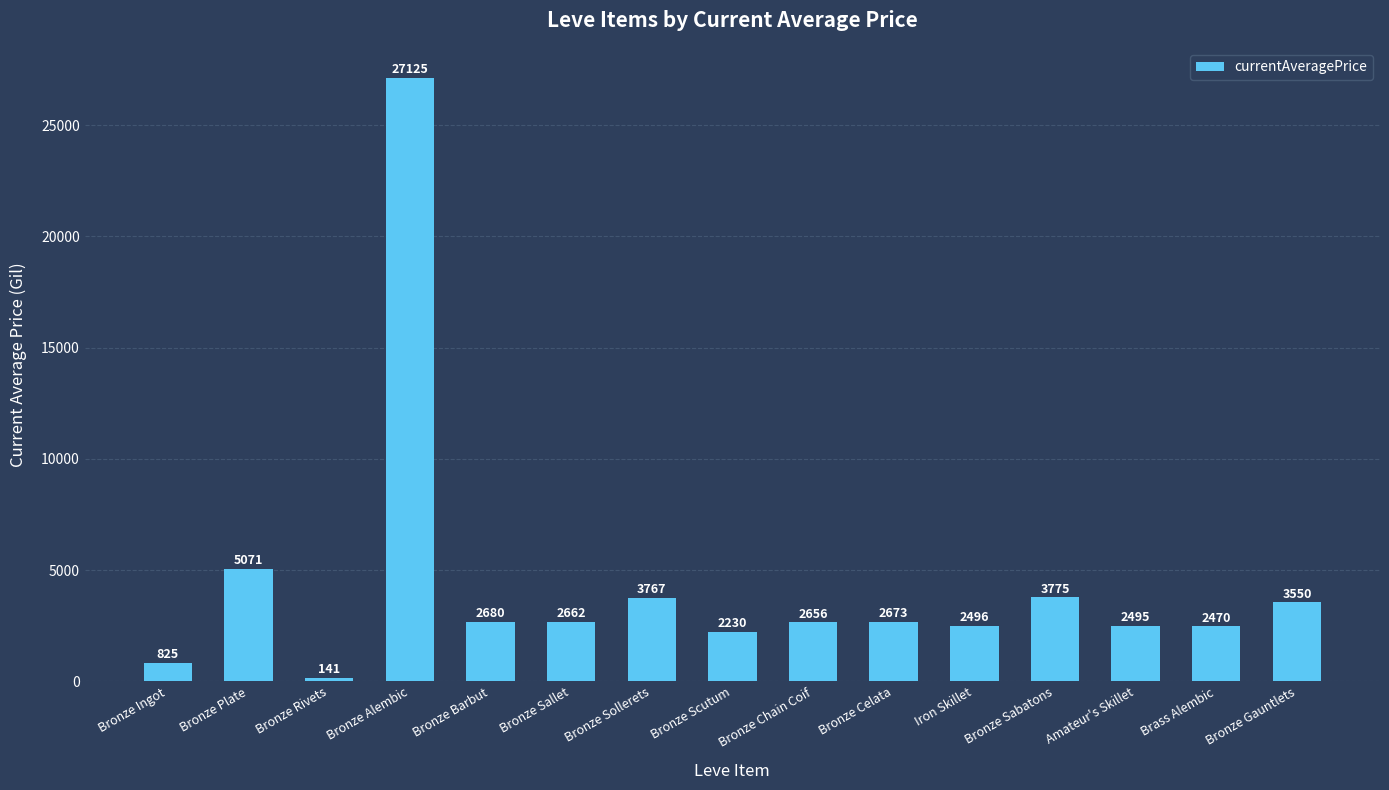

Is it true that the value at Brass Alembic is 2470.0?

True